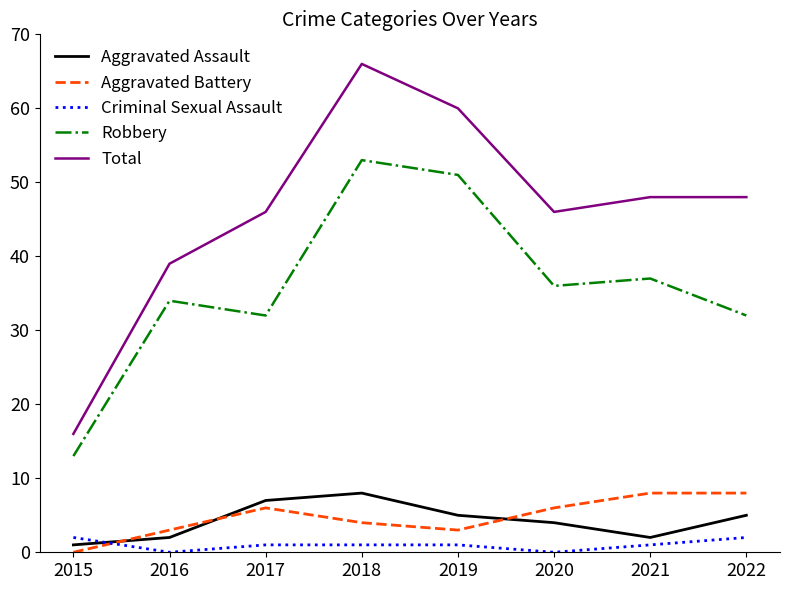

Is the value of Aggravated Battery at 2022 greater than the value of Criminal Sexual Assault at 2019?

Yes